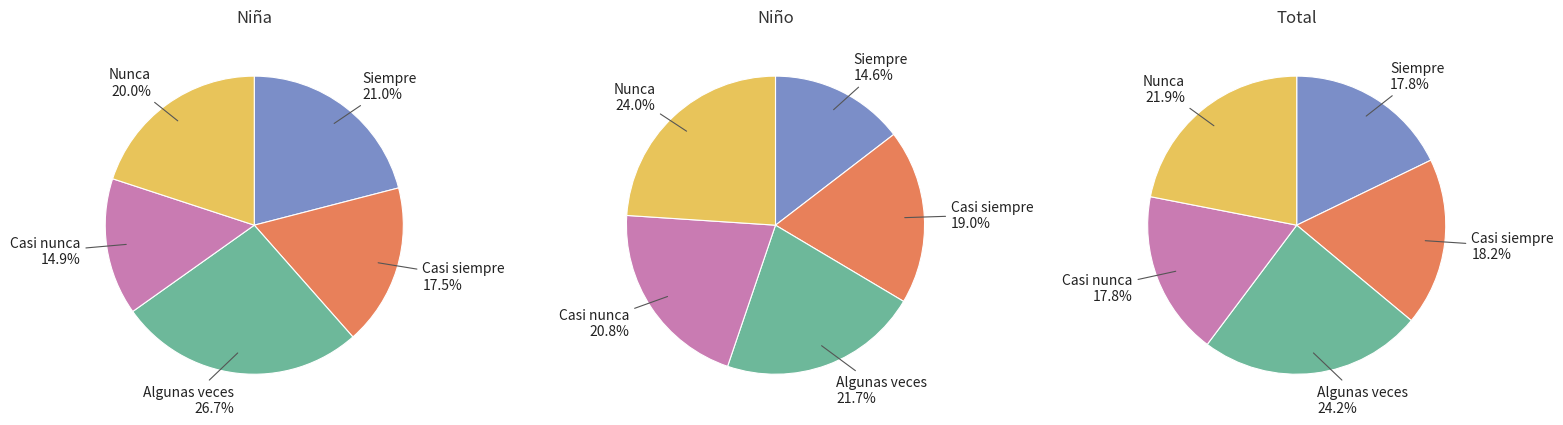

Which has a higher value, Total or Niña?

Total